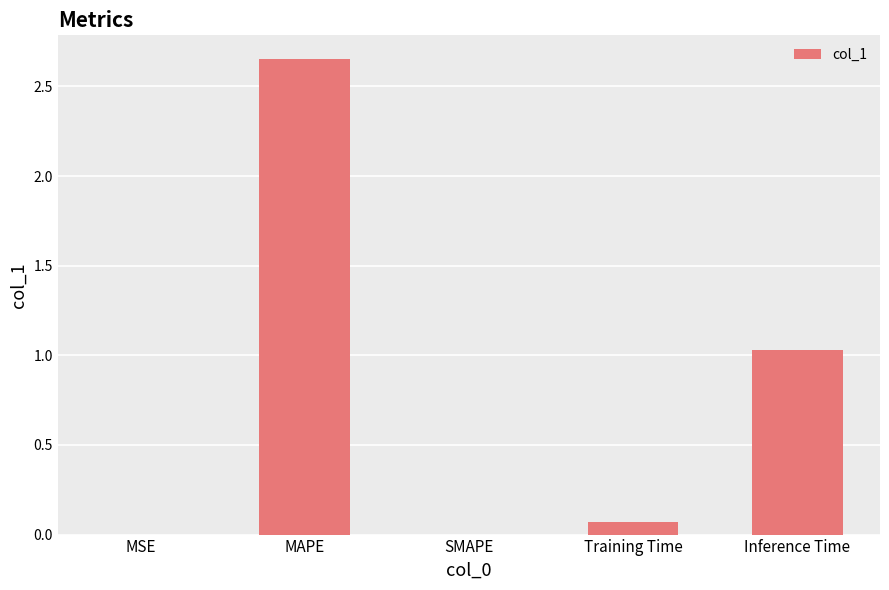

At which category does the chart reach its peak across all series?

MAPE